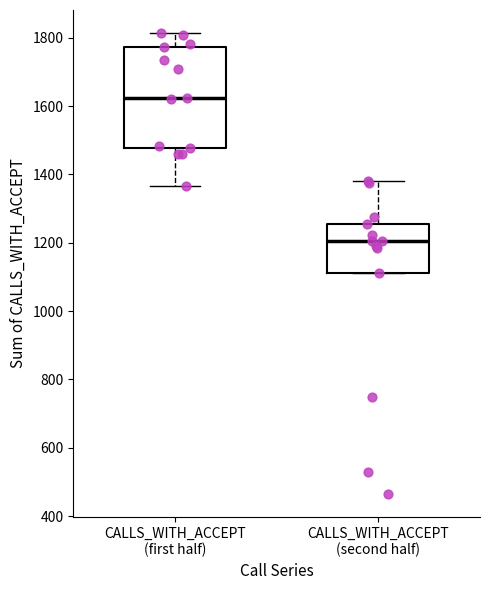

Reading left to right, read every box against the y-axis: the position of its median line, the range the box covers, and the ends of its whiskers. The values are not printed on the chart, so give them approximately, as read against the axis.

CALLS_WITH_ACCEPT (first half): median 1620, box 1480 to 1780, whiskers 1360 to 1820
CALLS_WITH_ACCEPT (second half): median 1200, box 1120 to 1260, whiskers 1120 to 1380